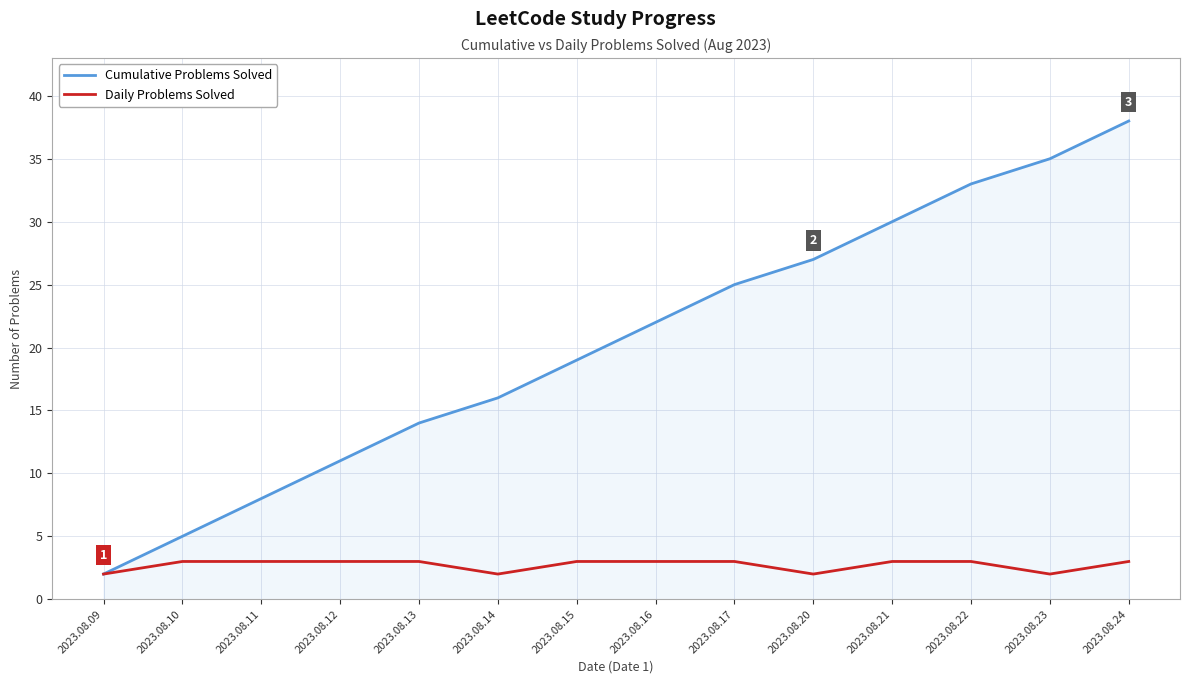

What is the highest value of the Daily Problems Solved series?

3